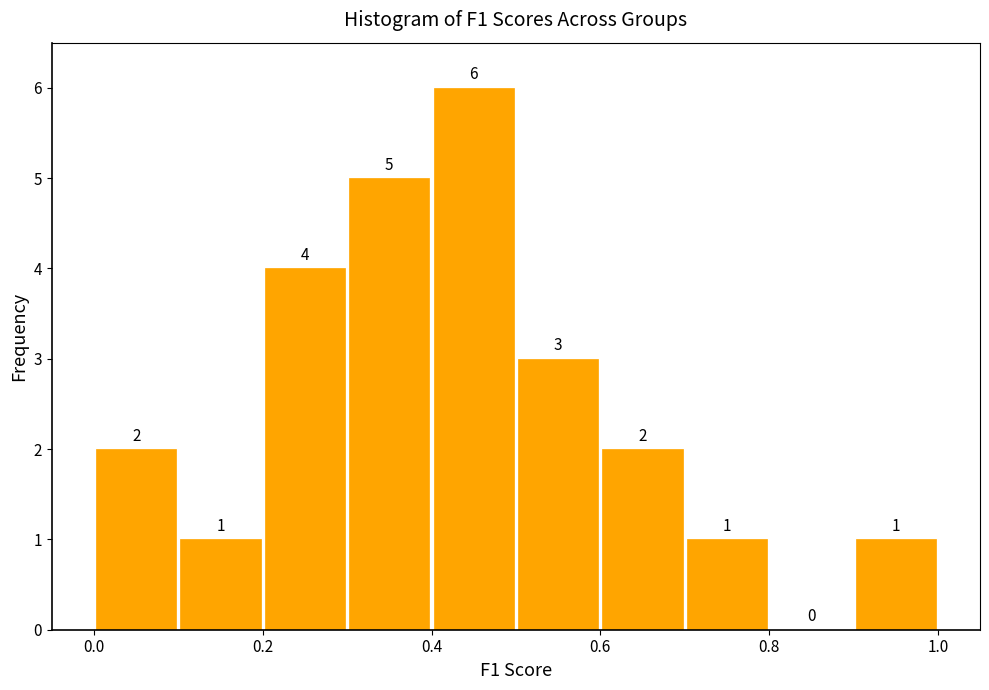

Reading left to right, list every bar in this chart as the range it spans on the x-axis followed by its height.

0.0 to 0.1: 2
0.1 to 0.2: 1
0.2 to 0.3: 4
0.3 to 0.4: 5
0.4 to 0.5: 6
0.5 to 0.6: 3
0.6 to 0.7: 2
0.7 to 0.8: 1
0.8 to 0.9: 0
0.9 to 1.0: 1